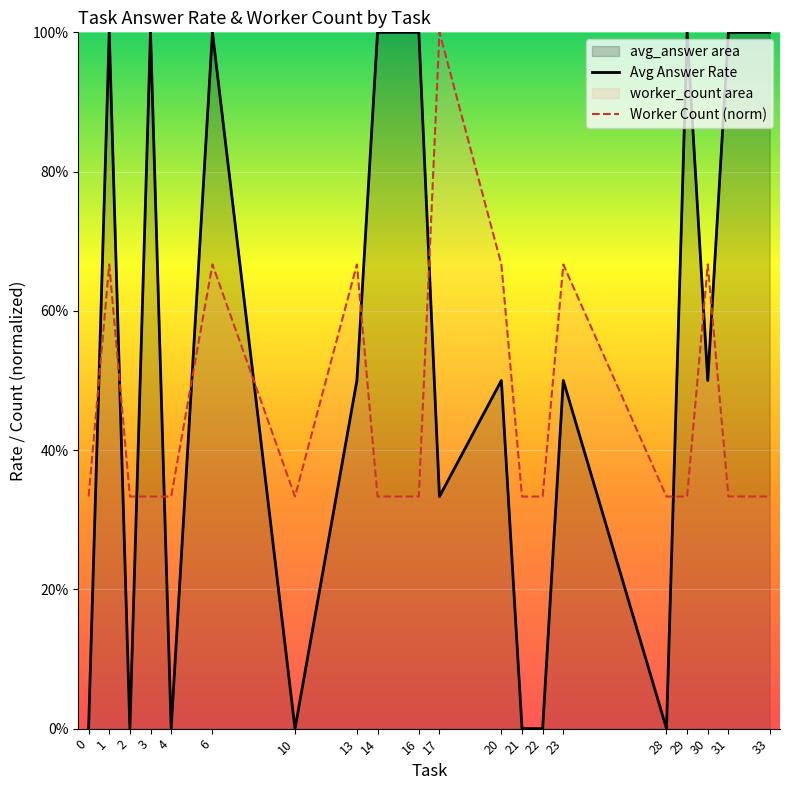

List the series in order of their peak value, highest first.

Avg Answer Rate, Worker Count (norm)